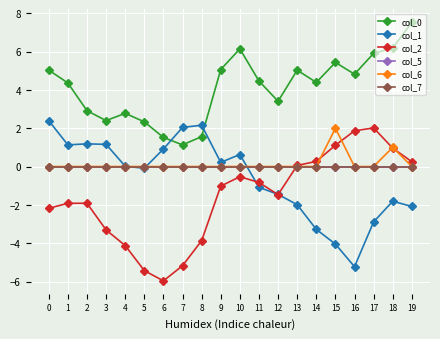

What is the difference between the maximum and minimum values in the col_1 series?

7.6